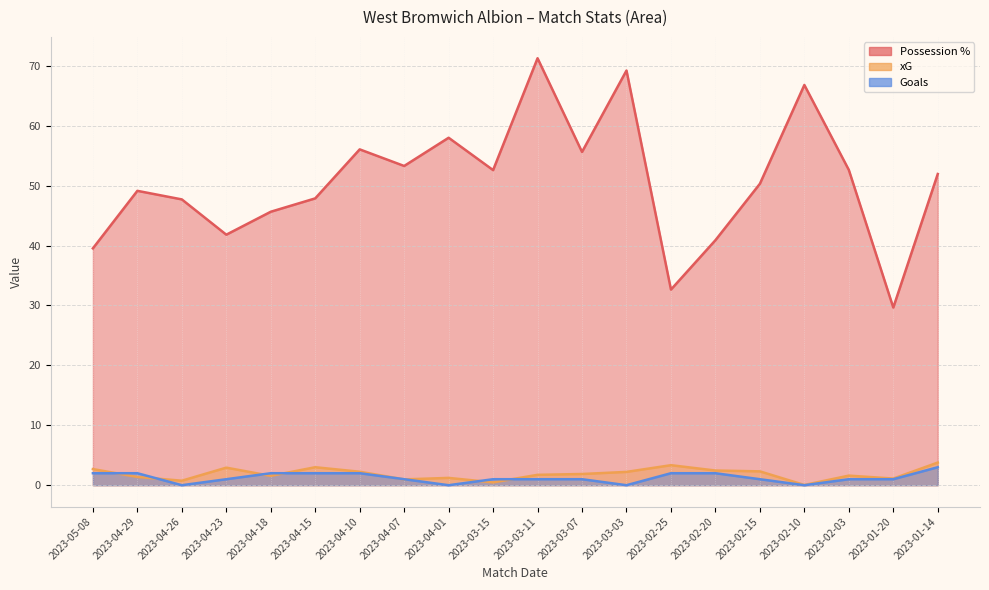

What are all the series names shown in the legend?

Possession %, xG, Goals